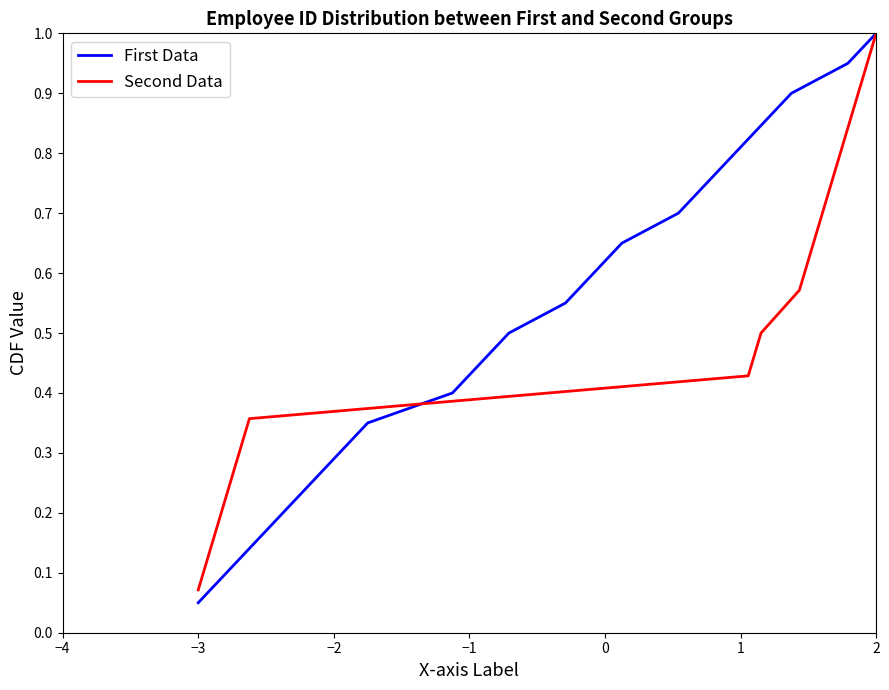

At which label does First Data reach its minimum?

−3